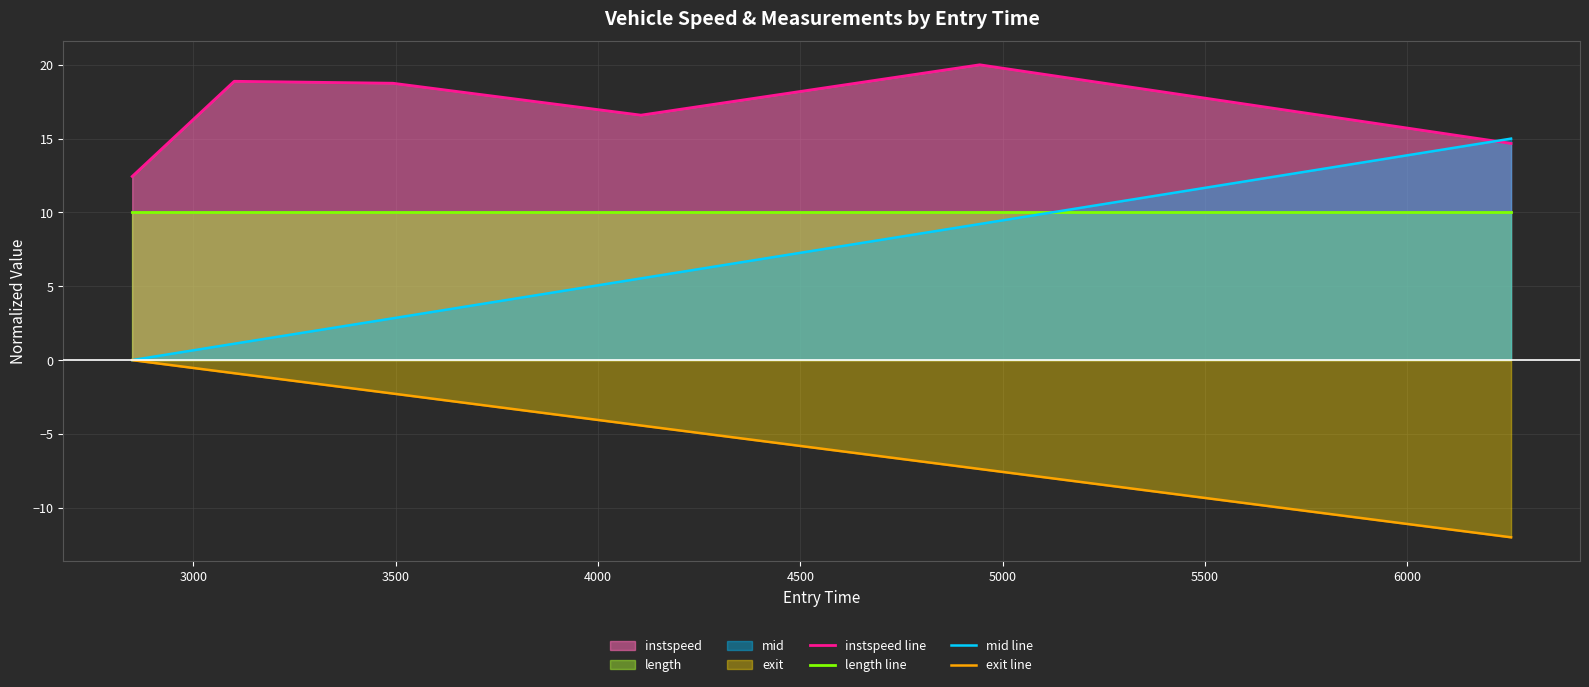

List the series in order of their peak value, lowest first.

exit line, length line, mid line, instspeed line